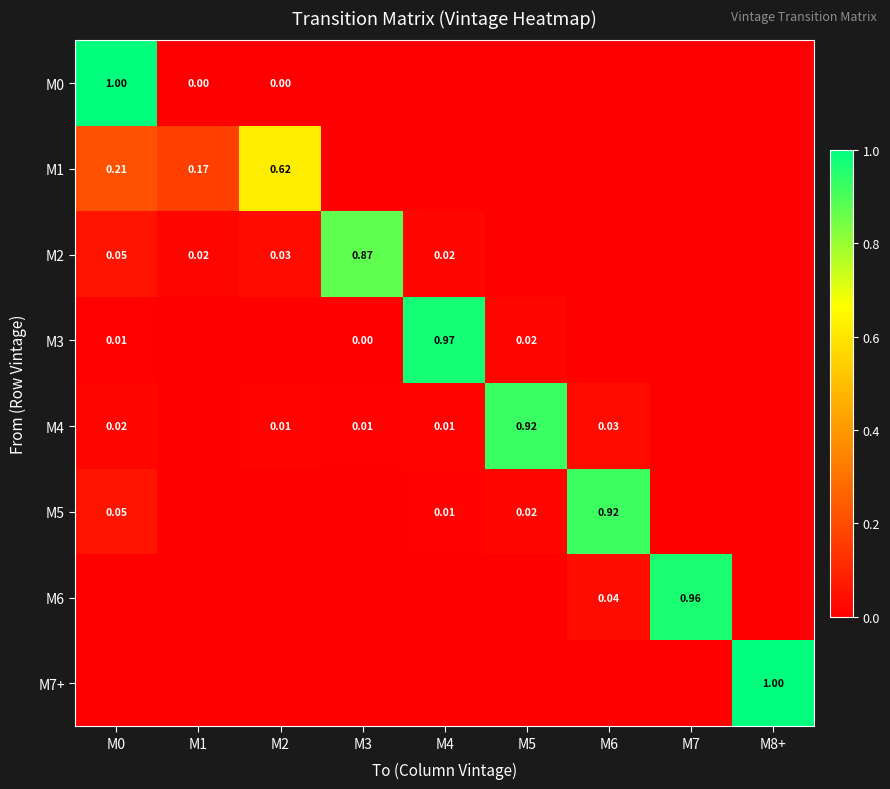

At how many categories does at least one series exceed 0?

9